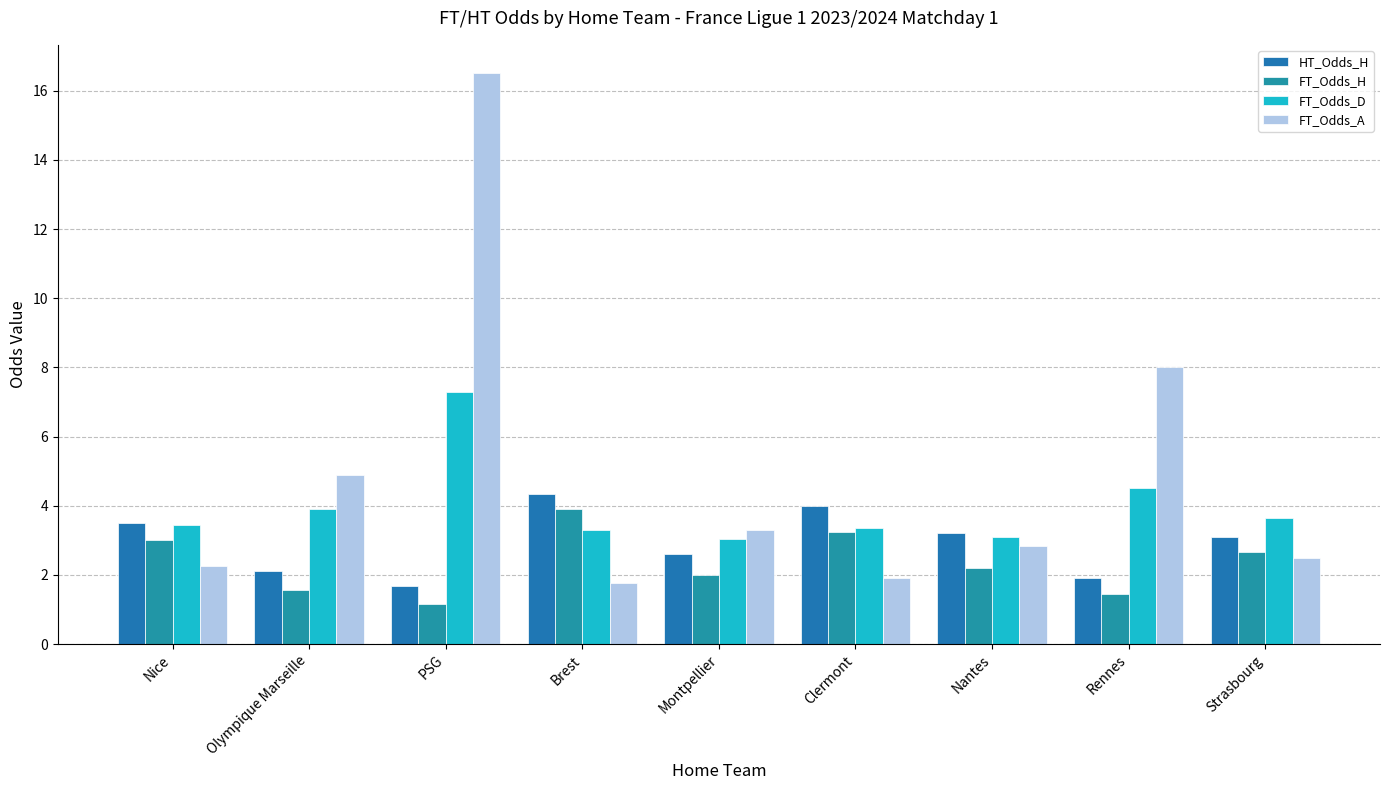

Read the FT_Odds_H value at Nantes.

2.2